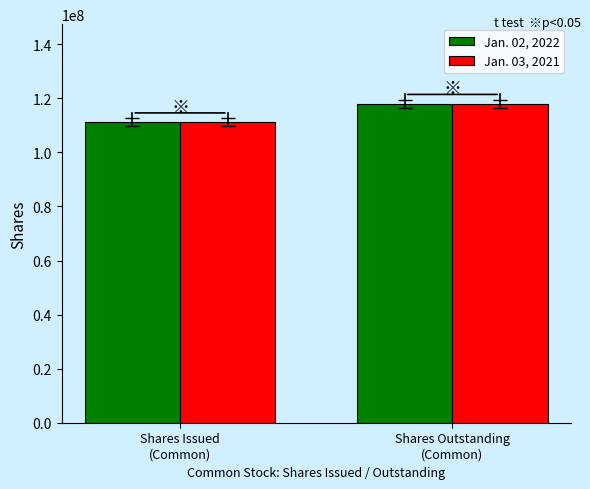

What is the difference between the maximum and minimum values in the Jan. 03, 2021 series?

6839061